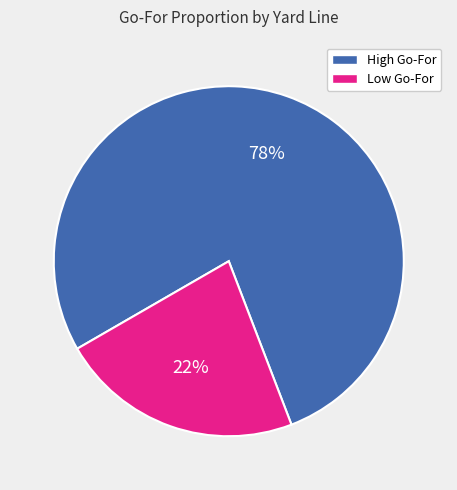

Is there any slice that represents more than half of the pie?

Yes